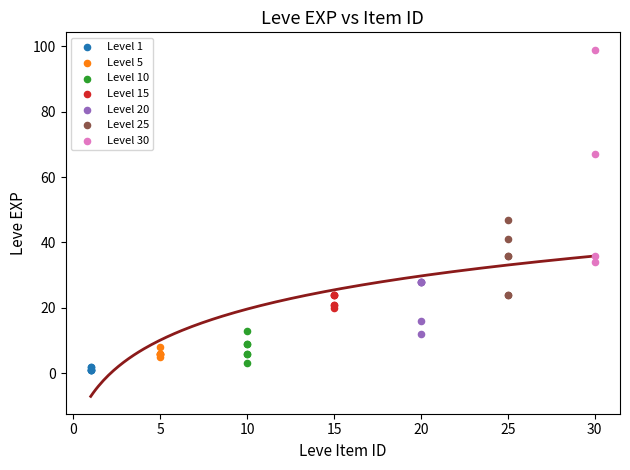

Which series has the largest Y range (max minus min)?

Level 30